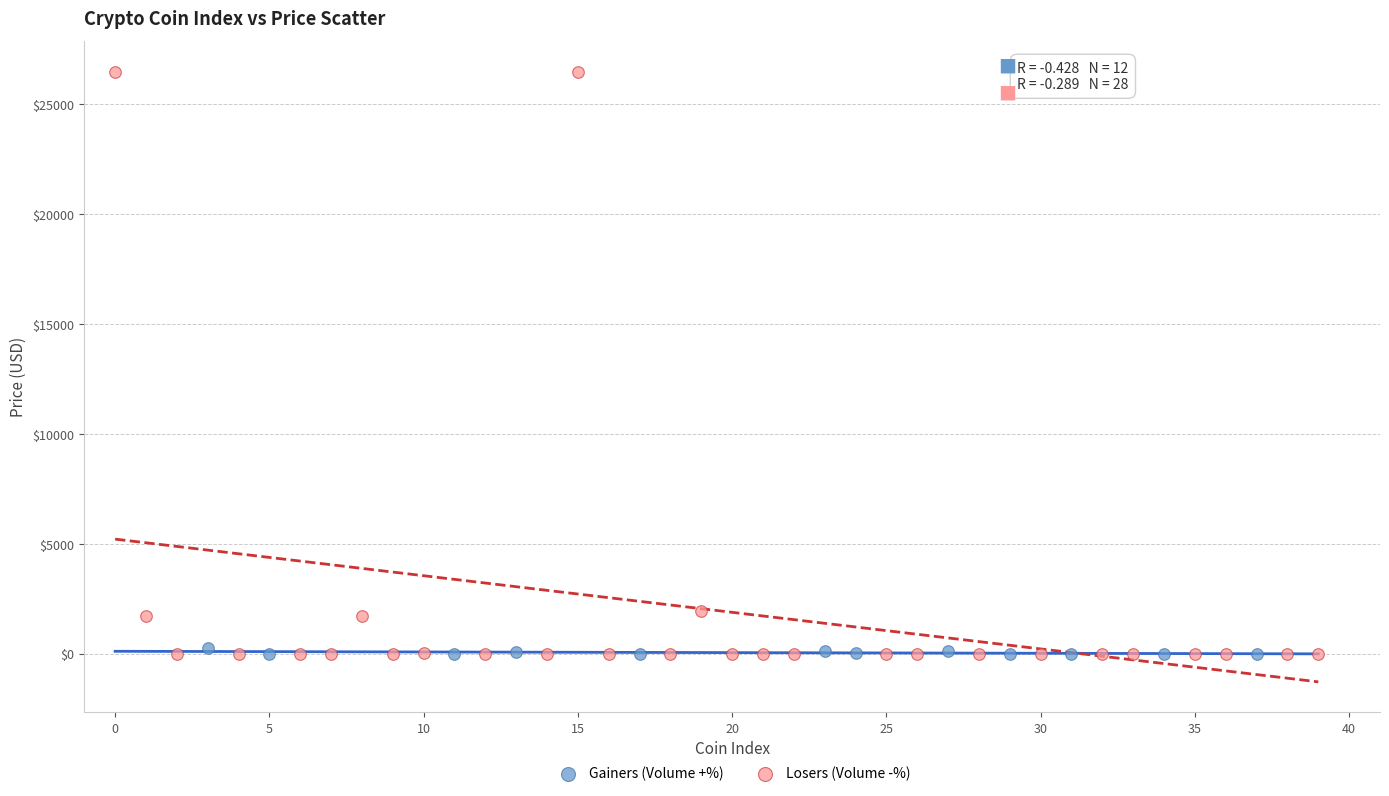

Which series contains the highest Y value?

Losers (Volume -%)